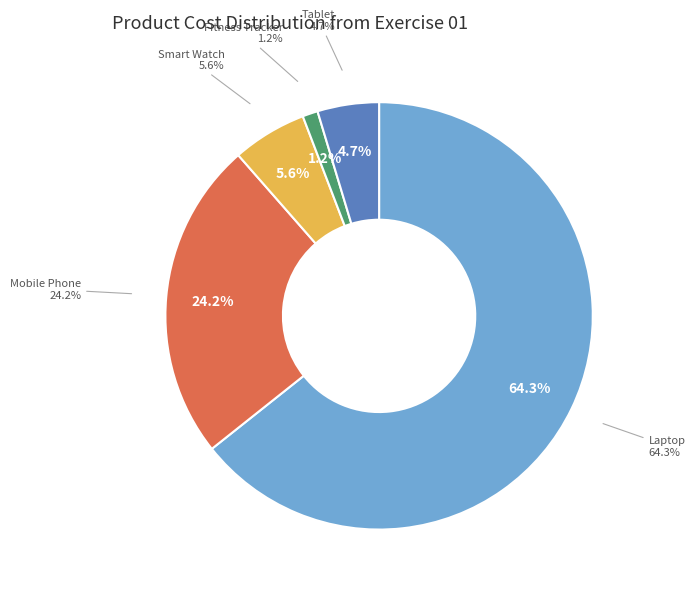

What is the largest slice in the pie chart?

Laptop